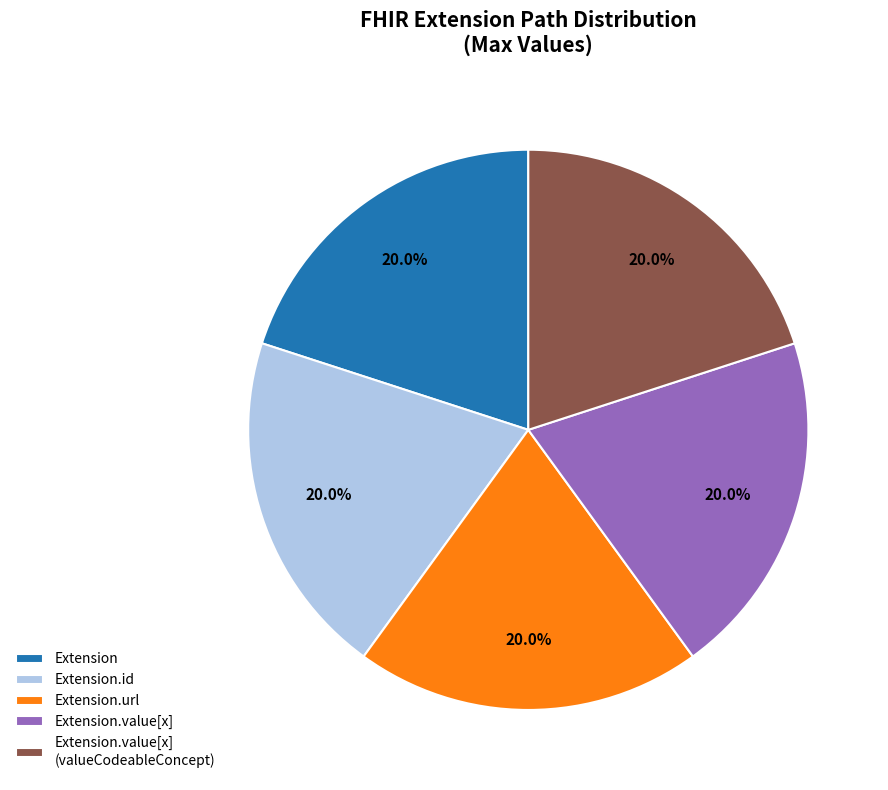

Approximately how many times larger is the value at Extension.url compared to Extension.value[x] (valueCodeableConcept)?

1.0